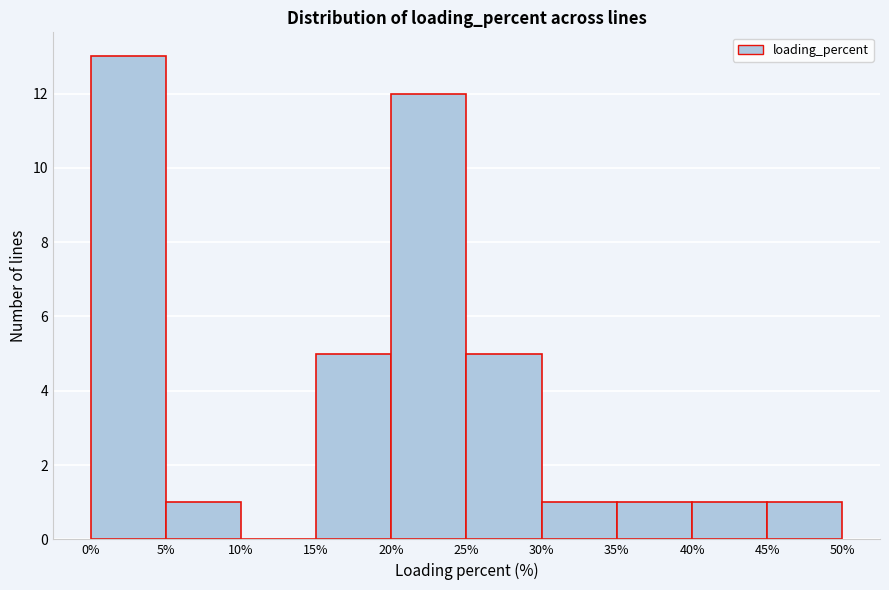

Reading left to right, list every bar in this chart as the range it spans on the x-axis followed by its height. The values are not printed on the chart, so give them approximately, as read against the axis.

0% to 5%: 13
5% to 10%: 1
10% to 15%: 0
15% to 20%: 5
20% to 25%: 12
25% to 30%: 5
30% to 35%: 1
35% to 40%: 1
40% to 45%: 1
45% to 50%: 1